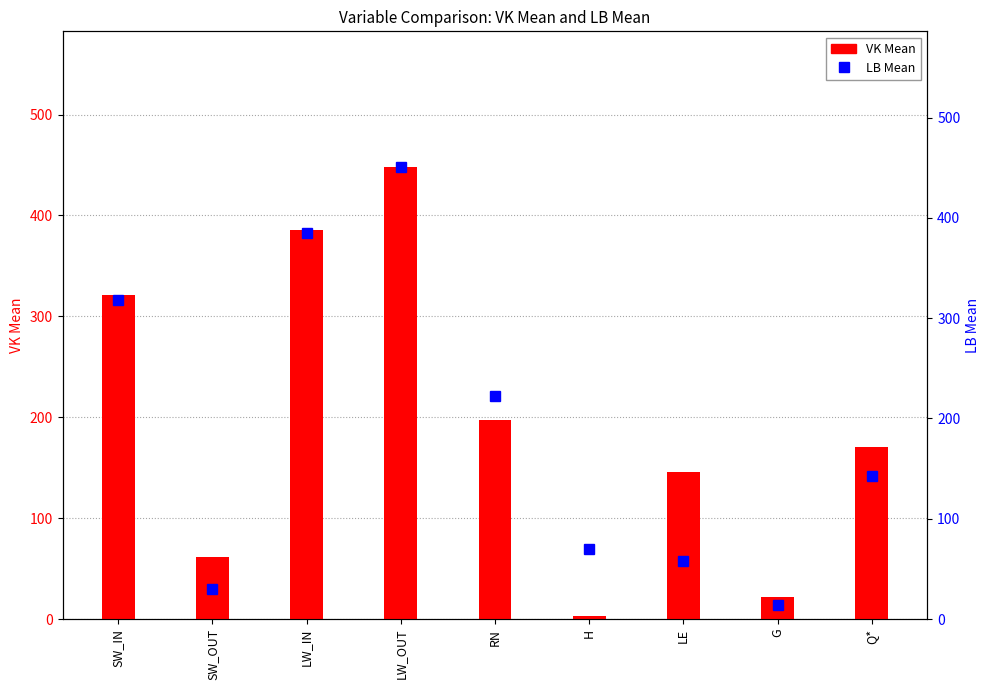

How many distinct data groups are displayed?

2